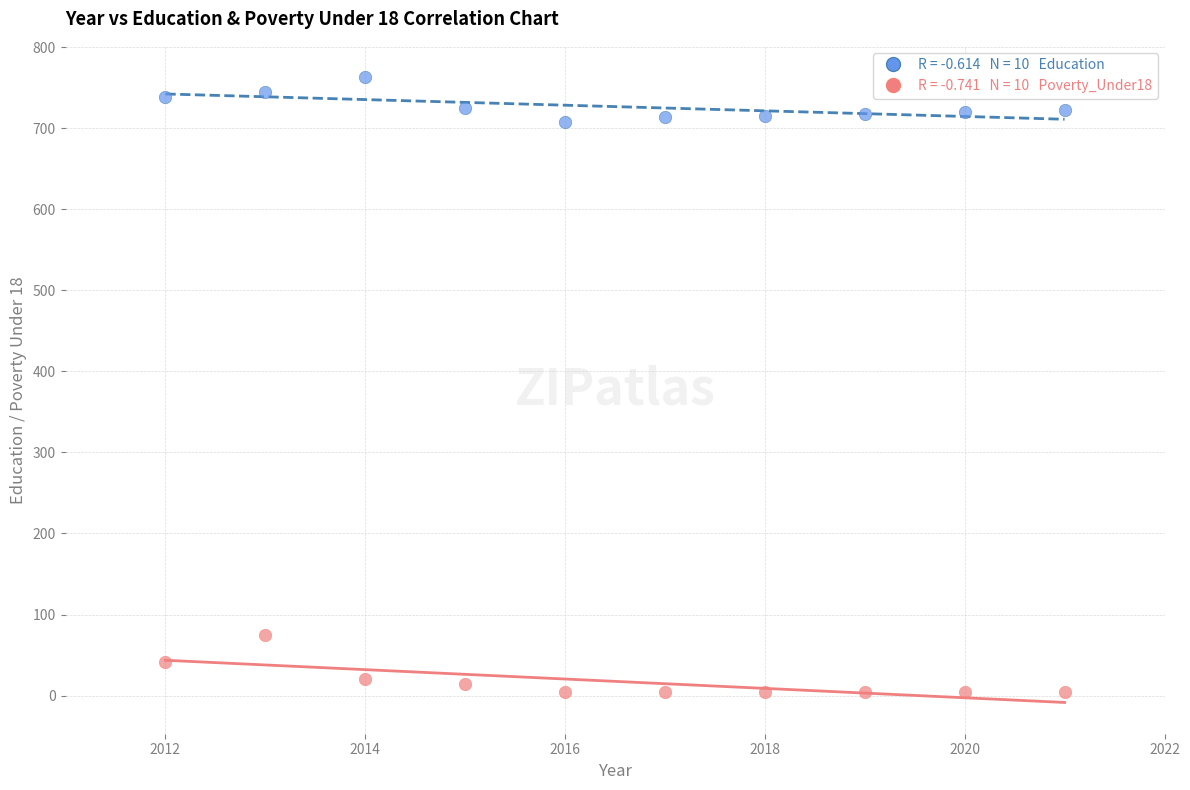

Across all data points, what is the range of X values (max minus min)?

9